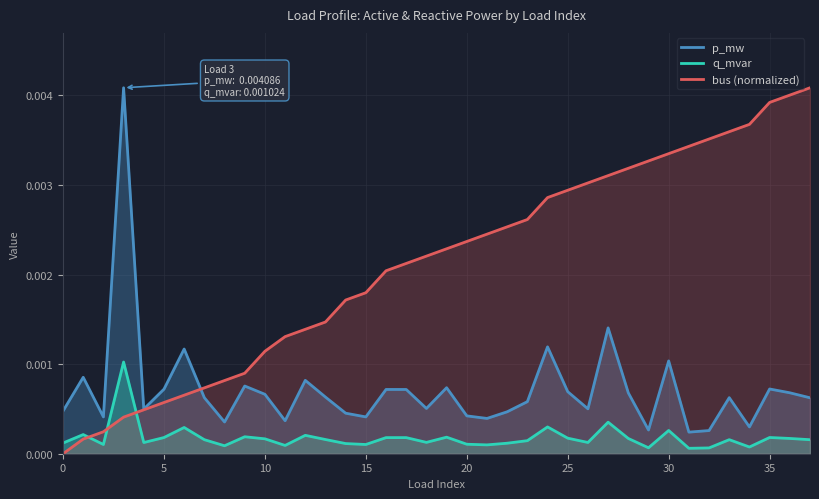

At 19, list the series in order from largest to smallest.

bus (normalized), p_mw, q_mvar